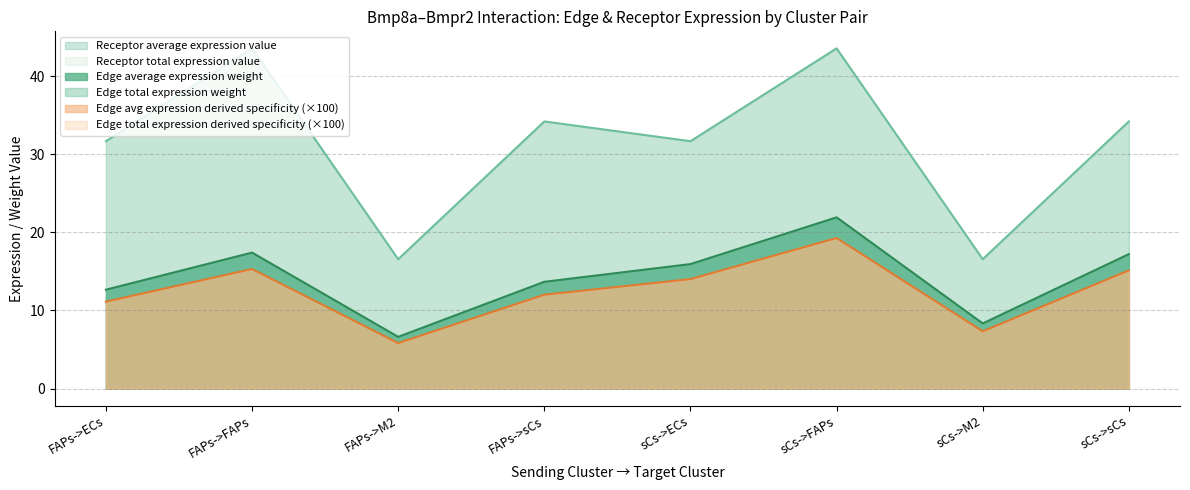

Rank the series at FAPs->FAPs from highest to lowest value.

Receptor average expression value, Edge average expression weight, Edge avg expression derived specificity (×100)